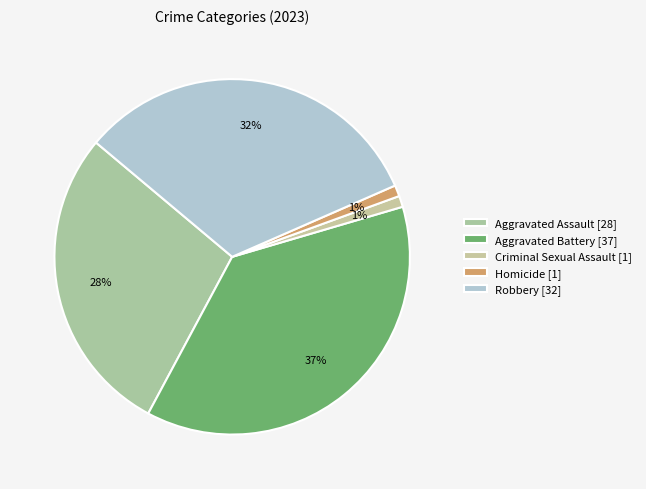

How many segments does this pie chart have?

5